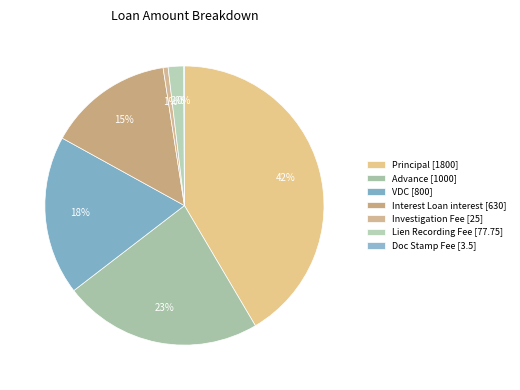

What is the total percentage of Principal and Advance?

64.6%